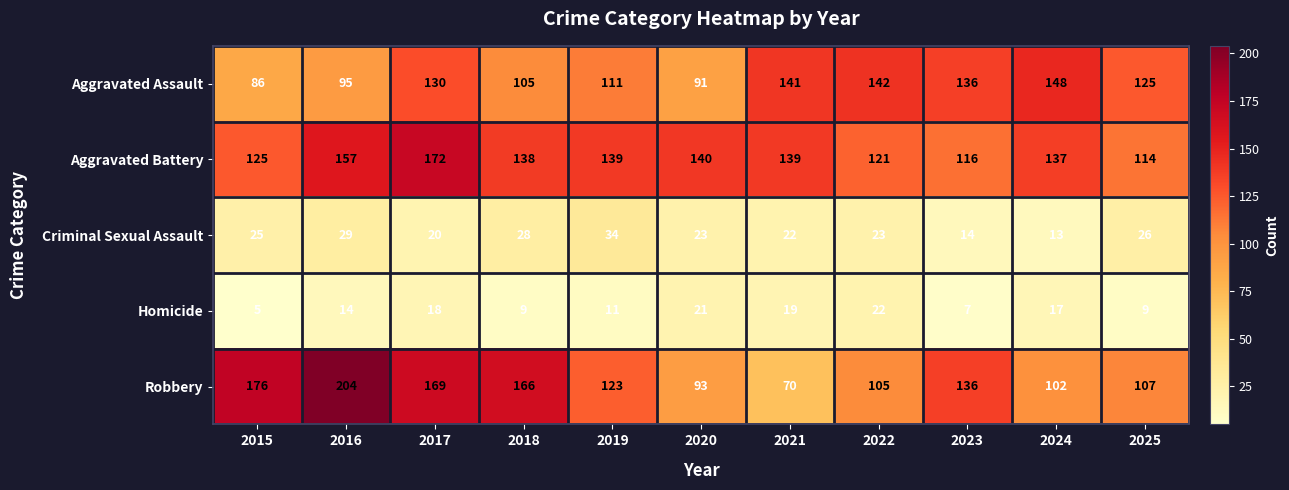

How many categories are shown in the chart?

11